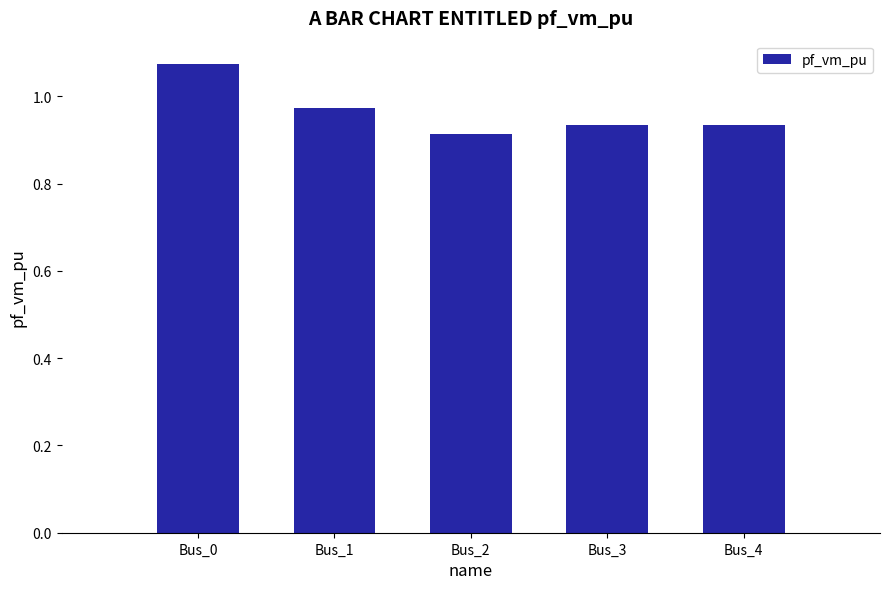

Count the values in the range 0 to 1.

4